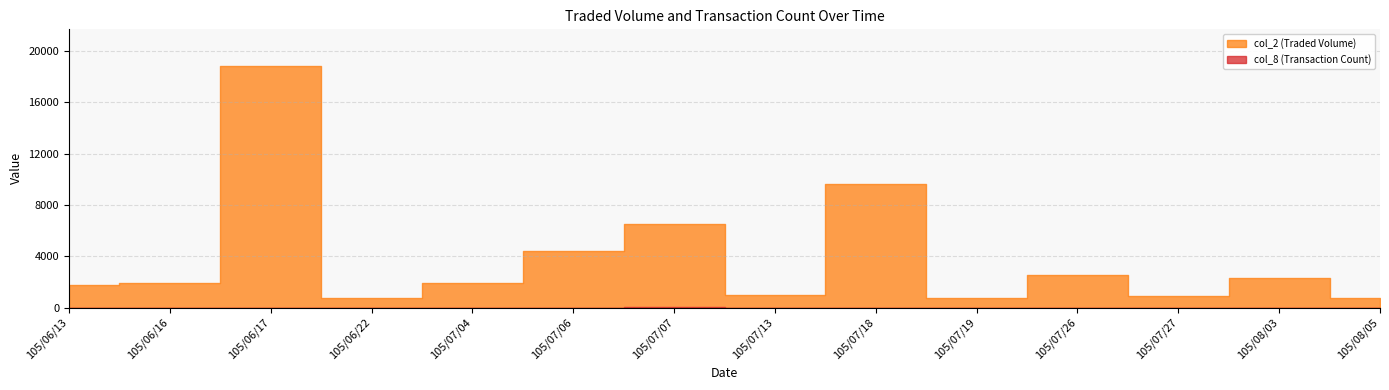

What are all the series names shown in the legend?

col_2 (Traded Volume), col_8 (Transaction Count)